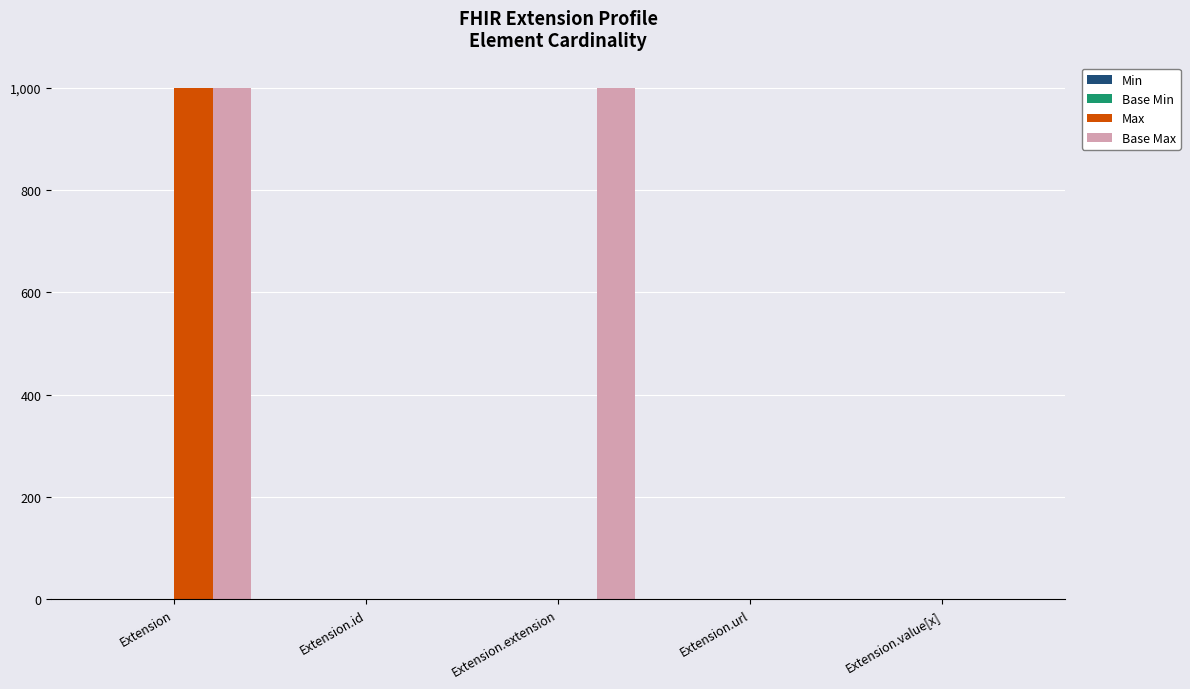

The value of Max at Extension is 999. True or false?

True